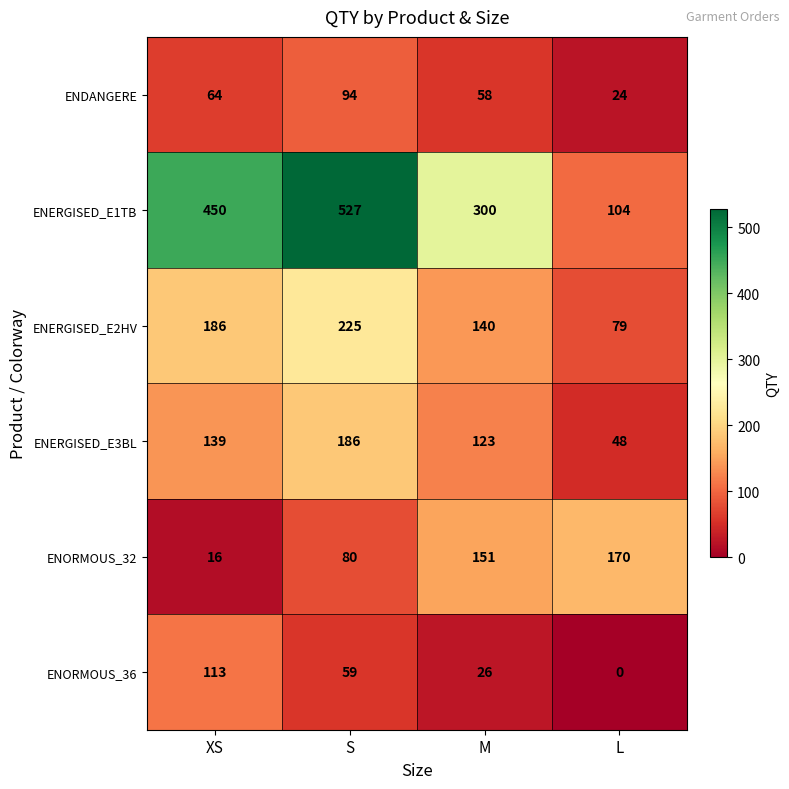

What is the spread (max minus min) of values at M?

274